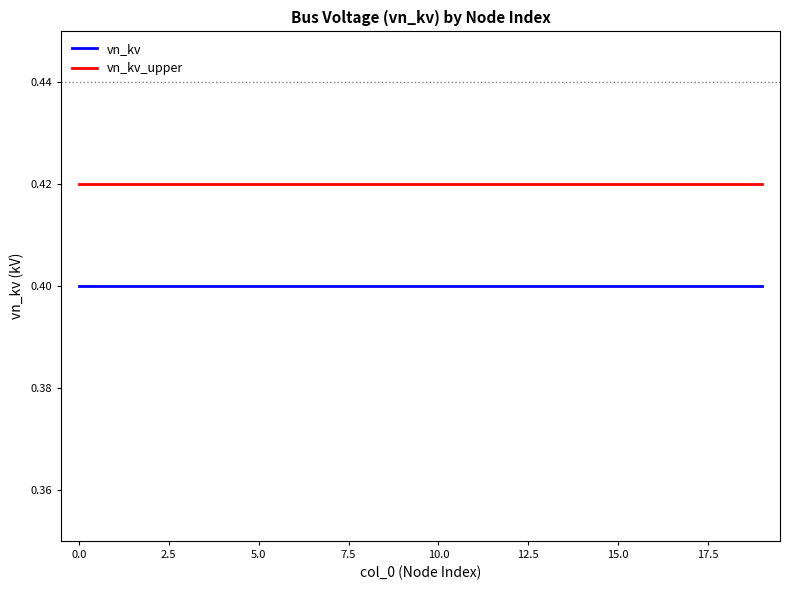

True or false: vn_kv and vn_kv_upper intersect in this chart.

False